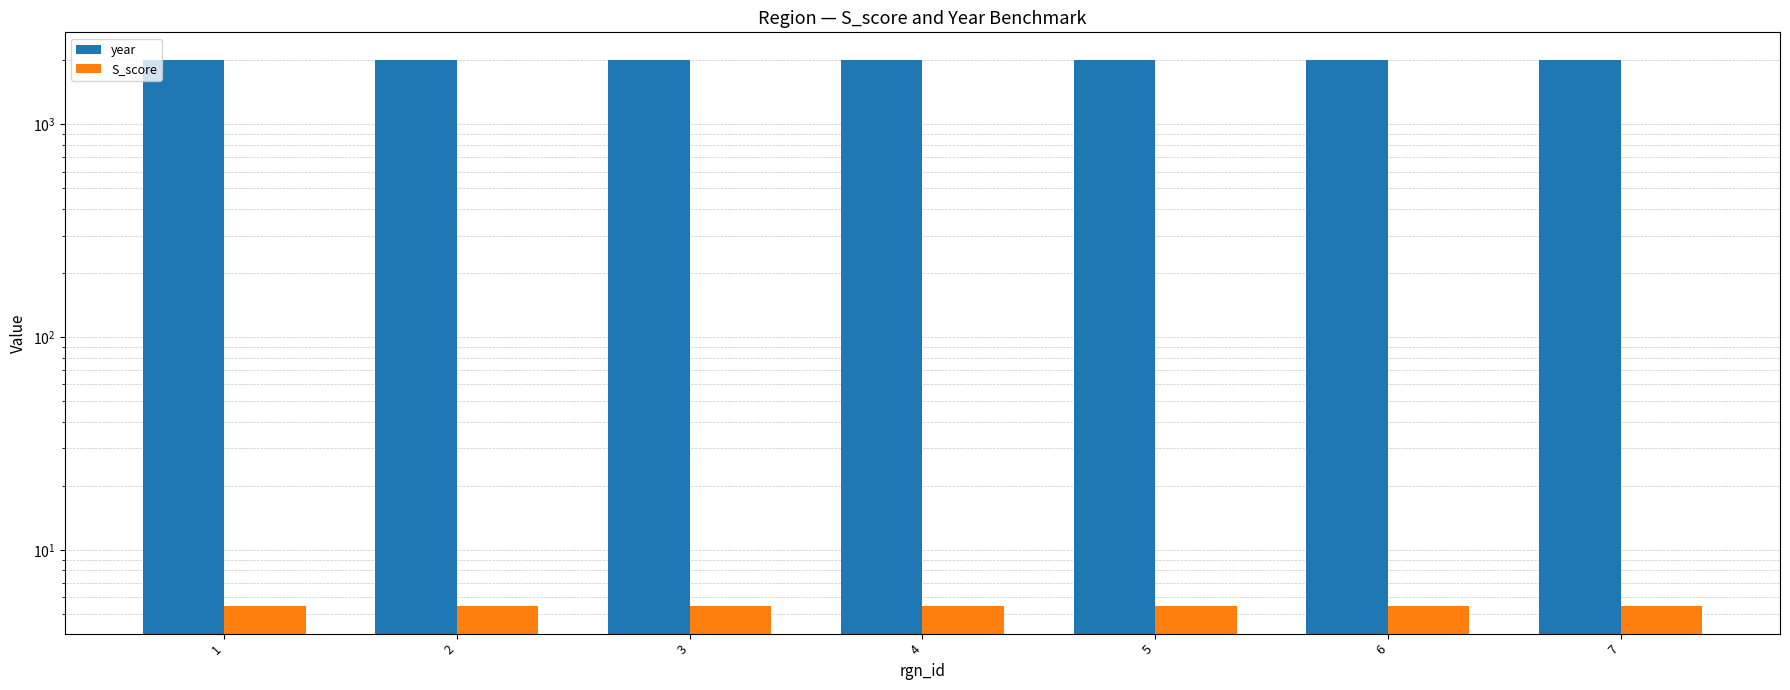

Is it true that year equals 2017.0 at 6?

True